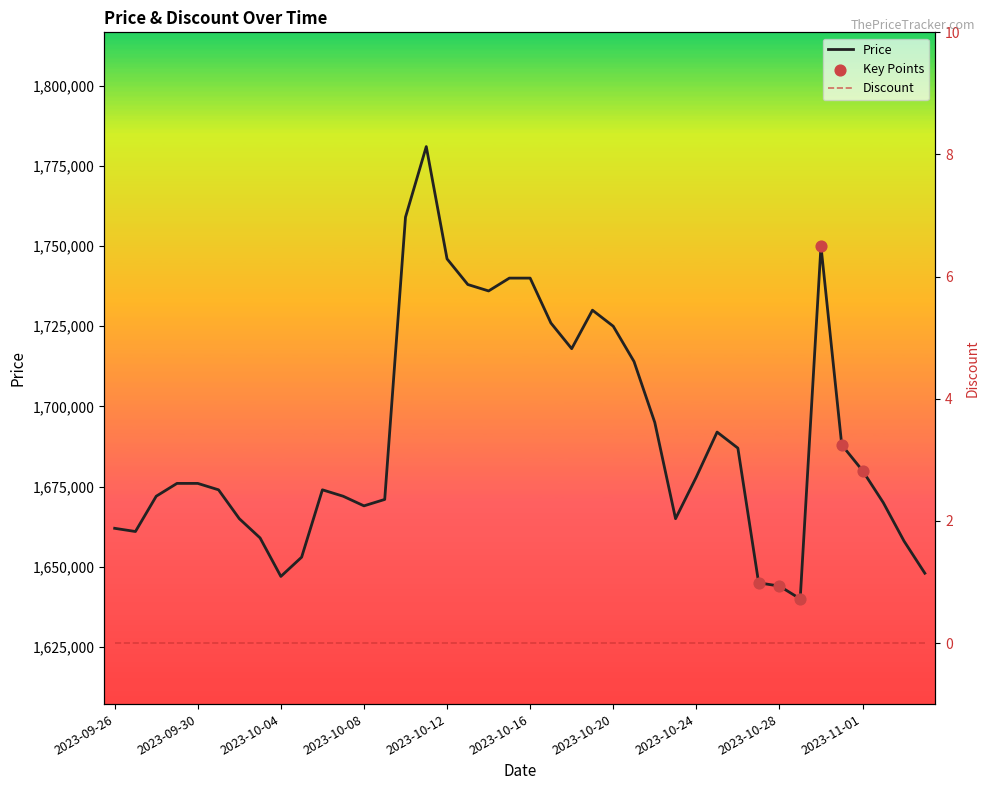

Approximately how many times larger is the value at 2023-10-12 compared to 2023-10-16?

1.0